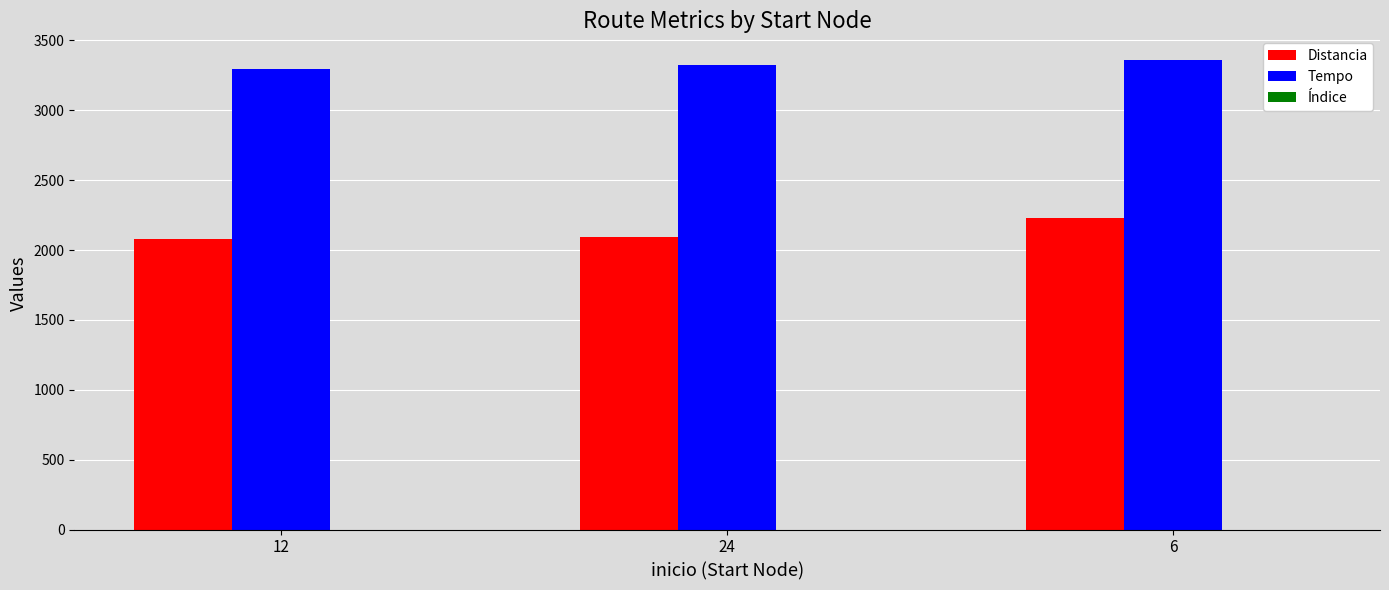

Which series has the widest spread of values?

Distancia